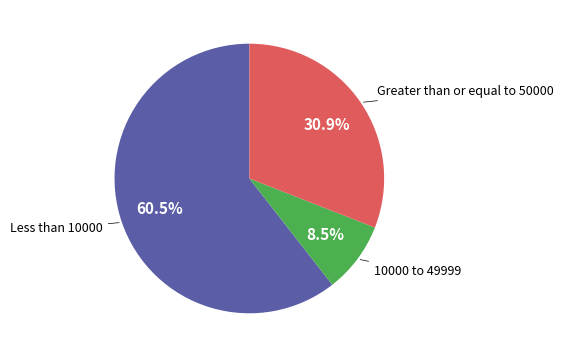

Does Less than 10000 represent more than half of the total?

Yes